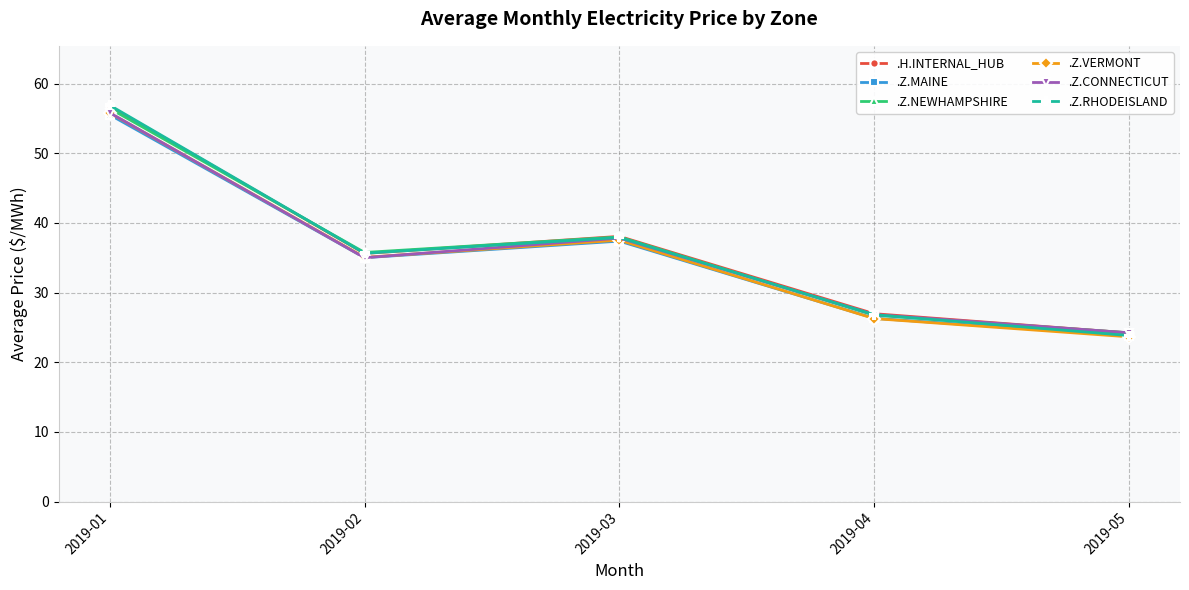

At which label does .Z.NEWHAMPSHIRE reach its minimum?

2019-05